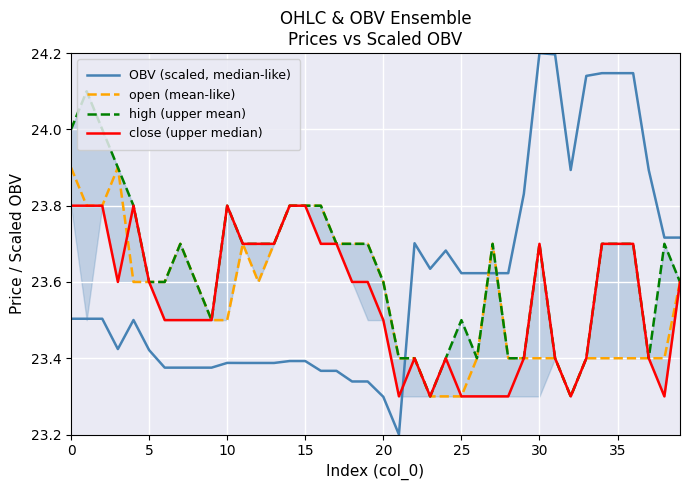

Rank the series at 39 from highest to lowest value.

OBV (scaled, median-like), open (mean-like), high (upper mean), close (upper median)